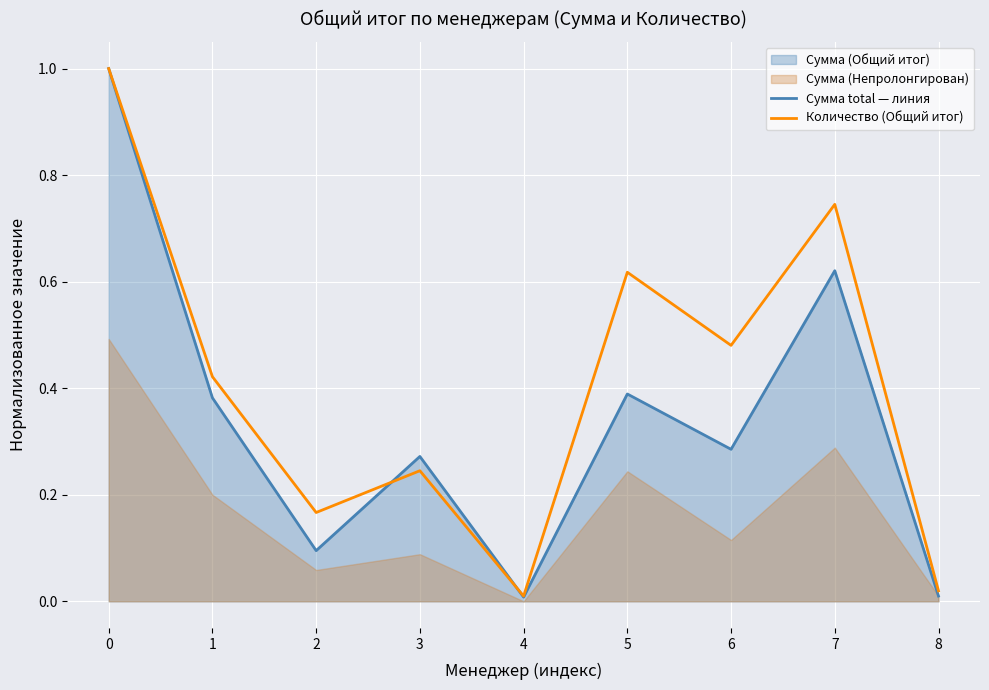

After their last crossing, which series has the higher values: Сумма total — линия or Количество (Общий итог)?

Количество (Общий итог)